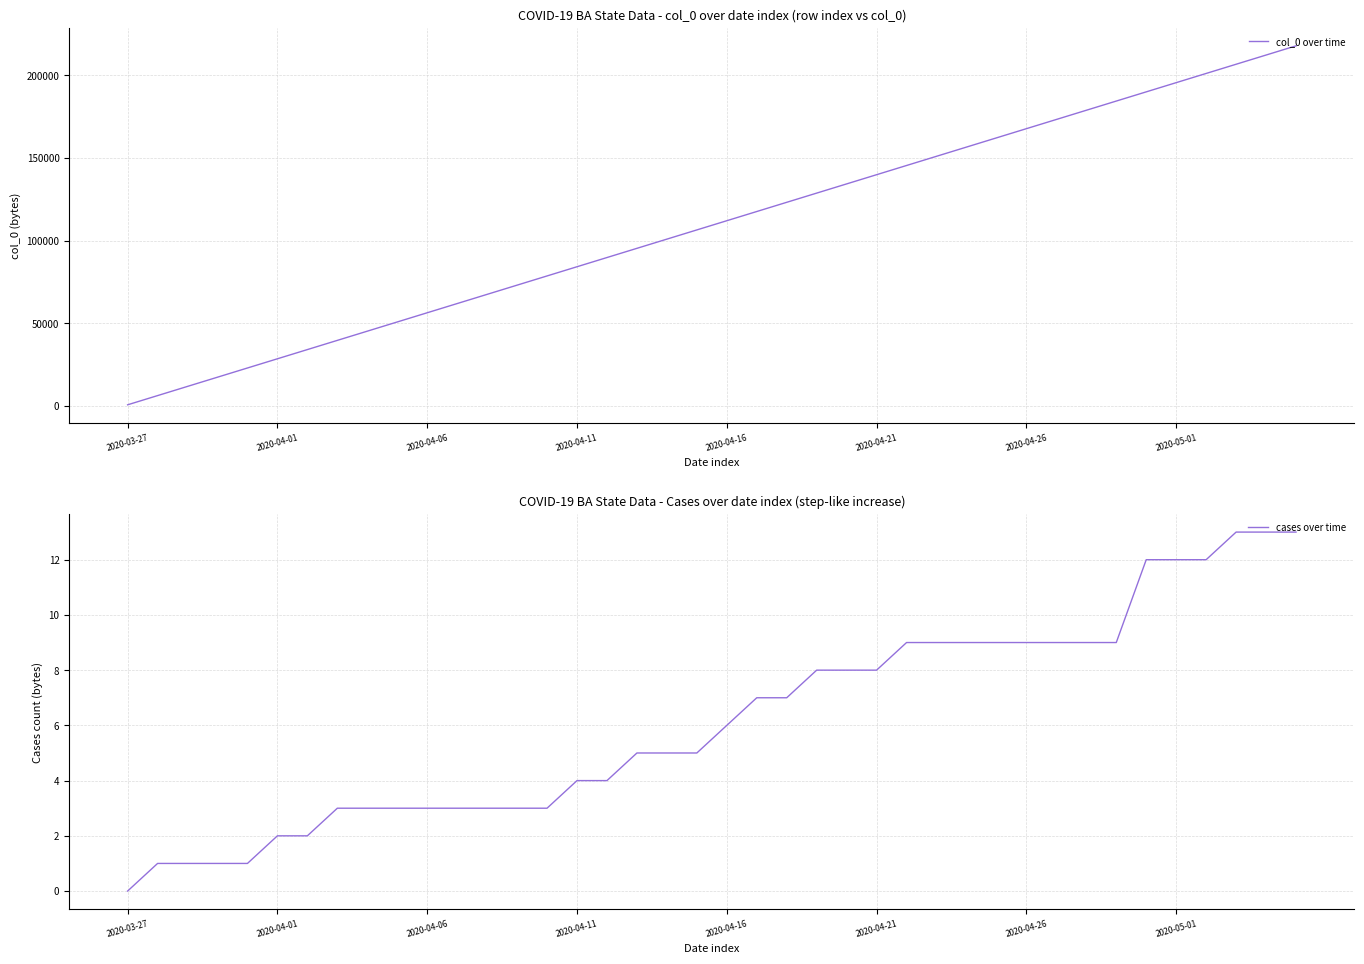

What is the difference between the maximum and minimum values in the col_0 over time series?

217230